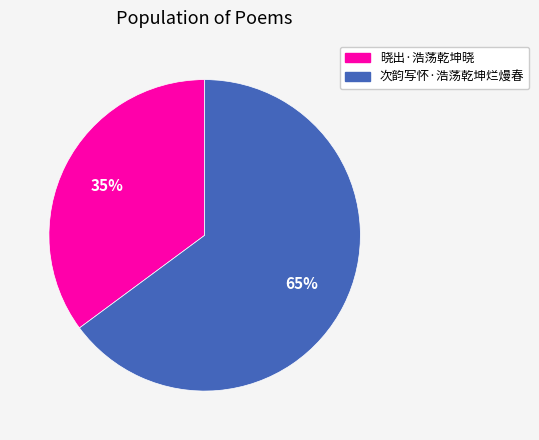

Is the sum of 晓出·浩荡乾坤晓 and 次韵写怀·浩荡乾坤烂熳春 greater than half?

Yes